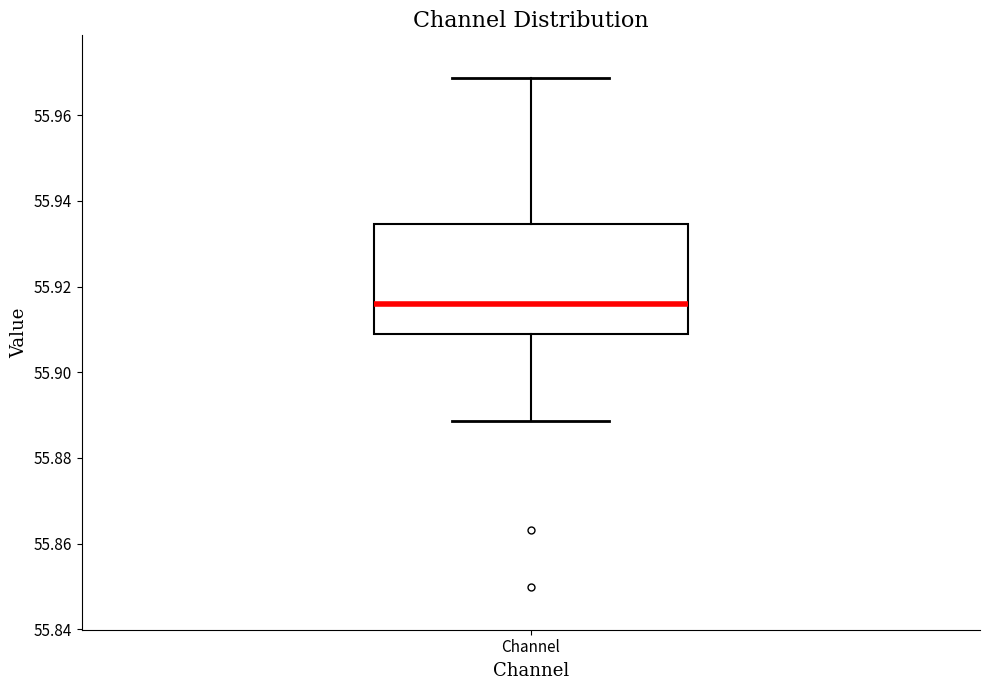

Read this box plot against the y-axis: the position of the median line, the range covered by the box, and the ends of both whiskers. The values are not printed on the chart, so give them approximately, as read against the axis.

median 55.916, box 55.908 to 55.934, whiskers 55.888 to 55.968